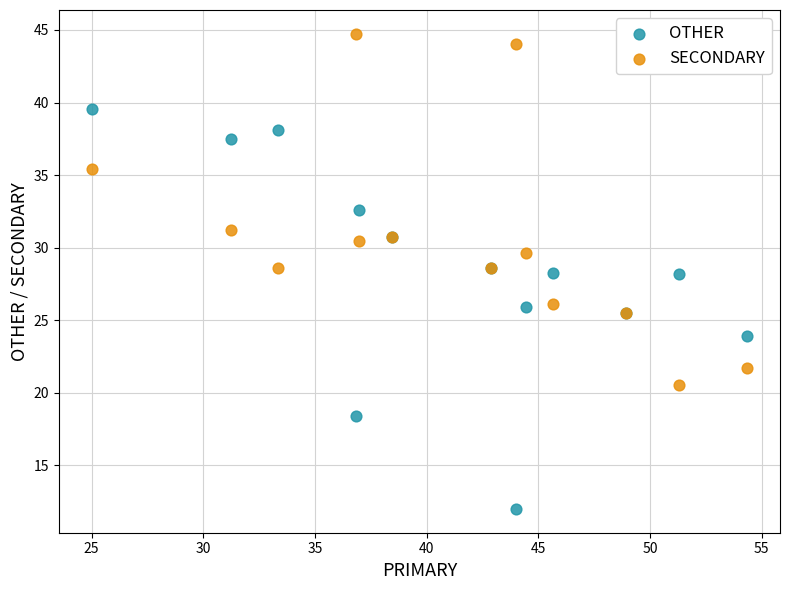

Which series has the largest Y range (max minus min)?

OTHER